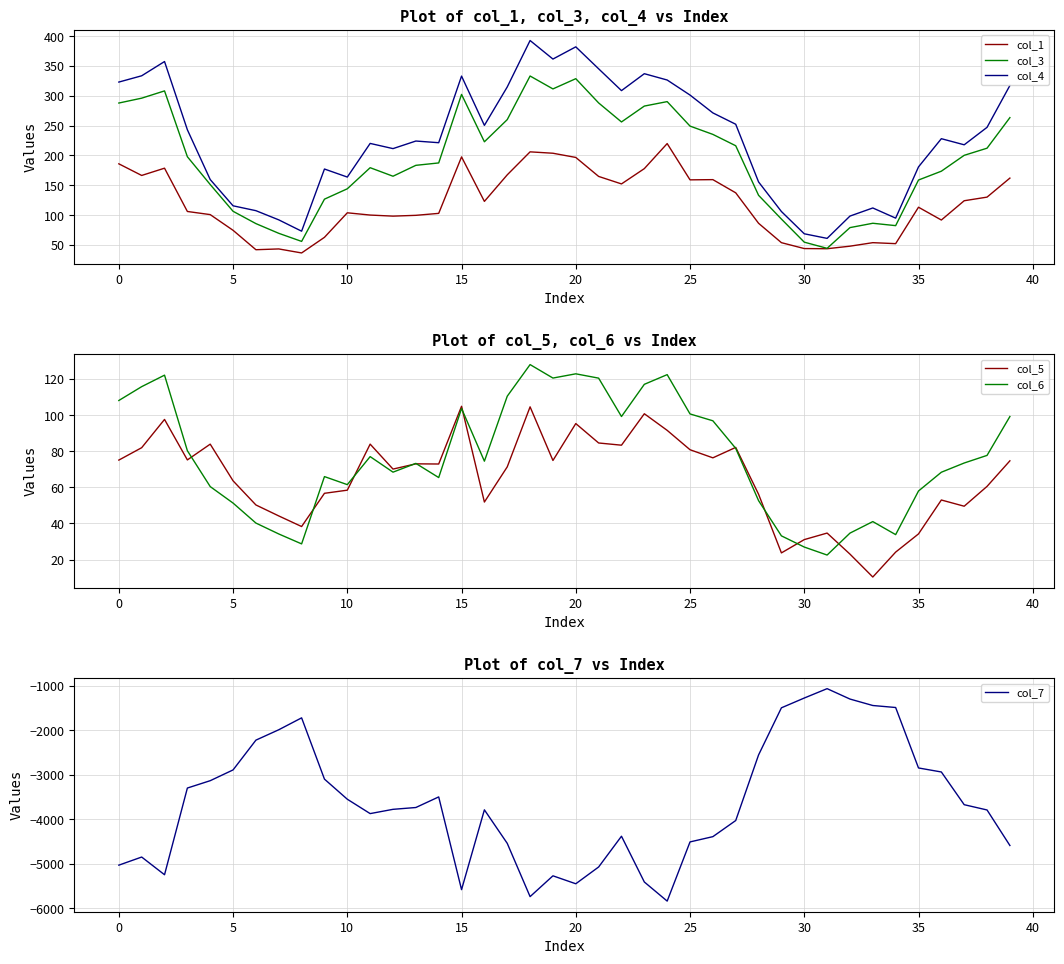

What is the difference between the second highest and second lowest values in the col_7 series?

4465.8